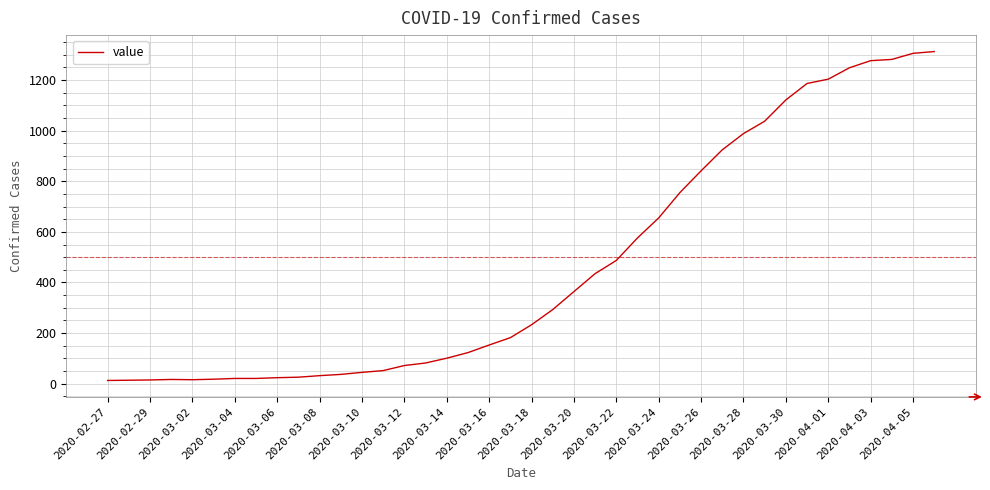

What is the greatest value displayed?

1312